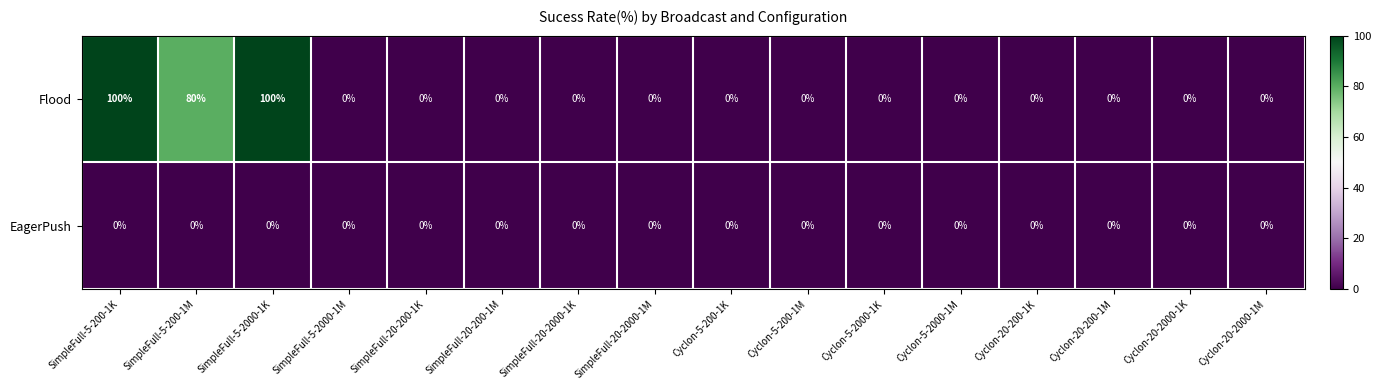

The value of EagerPush at SimpleFull-5-2000-1M is 0. True or false?

True